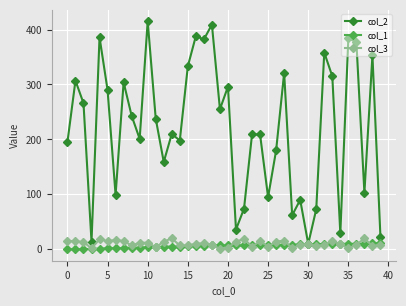

True or false: col_3 has more than 1 interior local peaks.

True